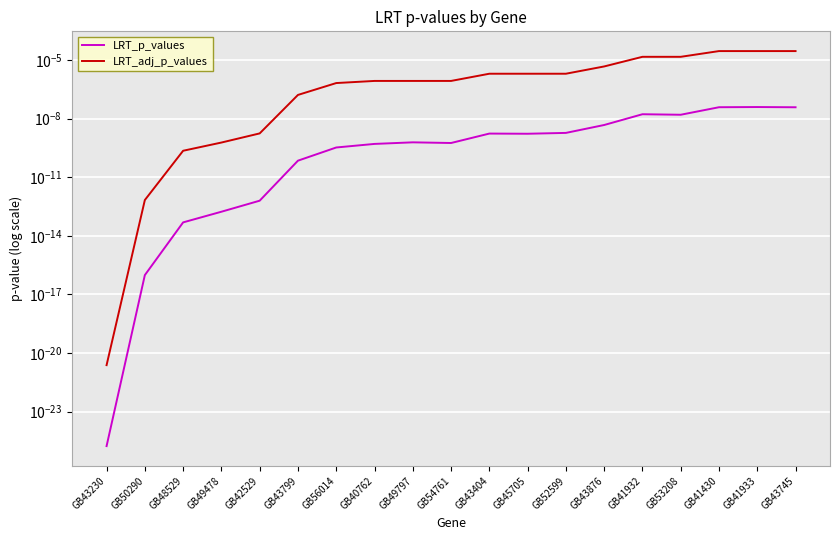

At how many categories does at least one series exceed 0?

19